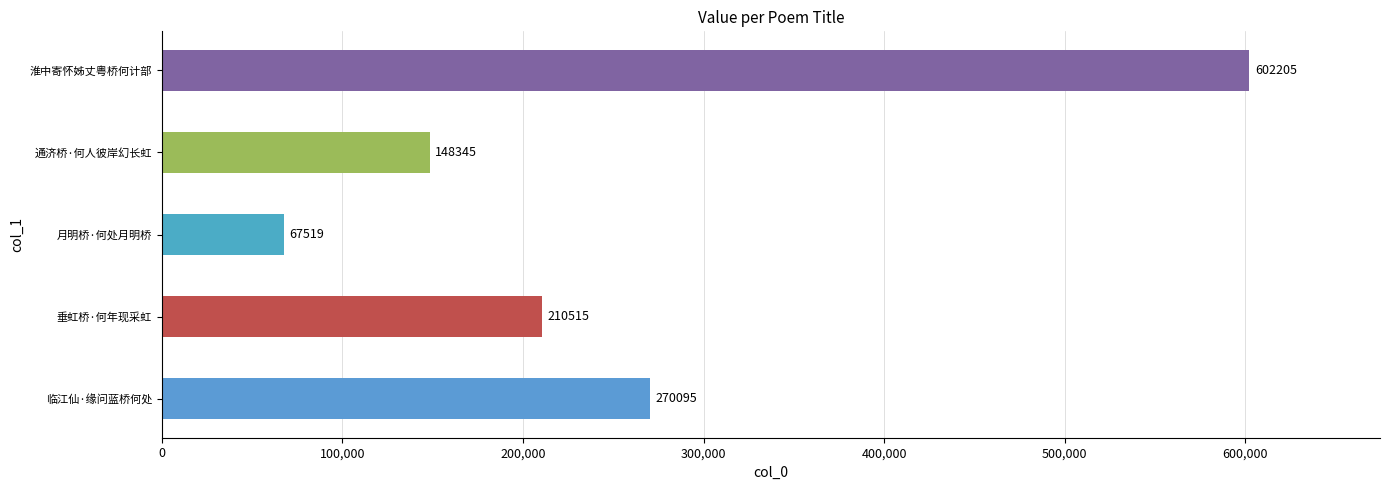

What is the difference between the values at 月明桥·何处月明桥 and 淮中寄怀姊丈粤桥何计部?

534686